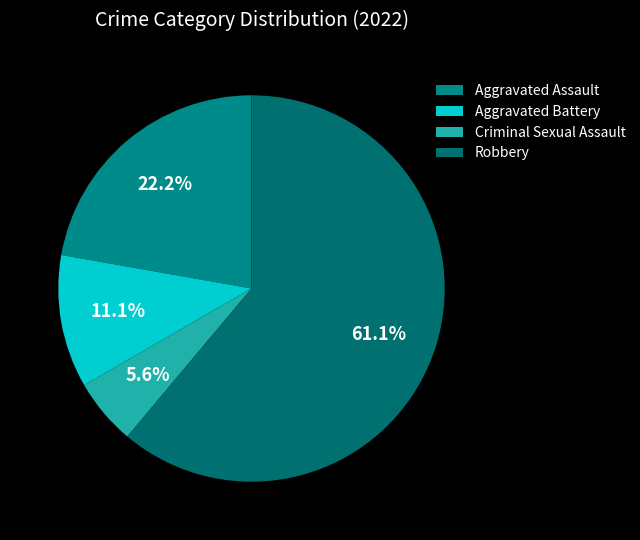

Which slice is the smallest?

Criminal Sexual Assault